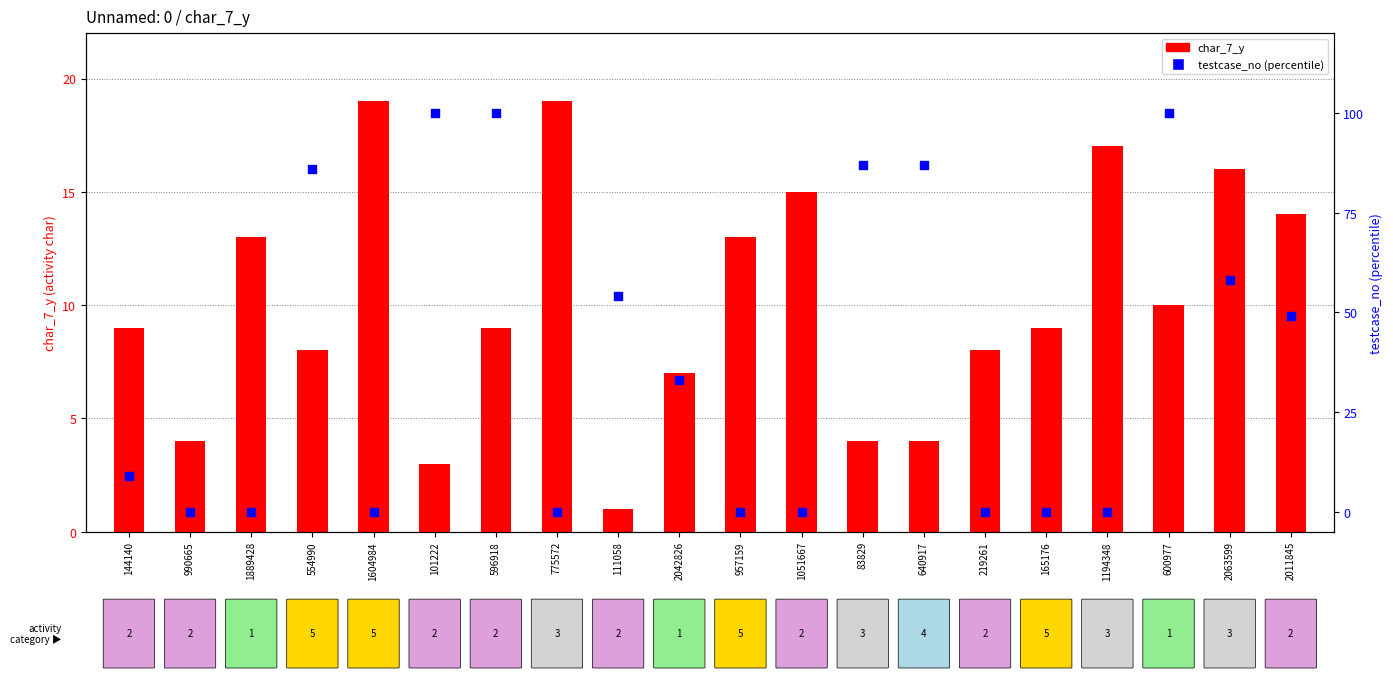

Which series reaches the minimum Y coordinate?

testcase_no (percentile)